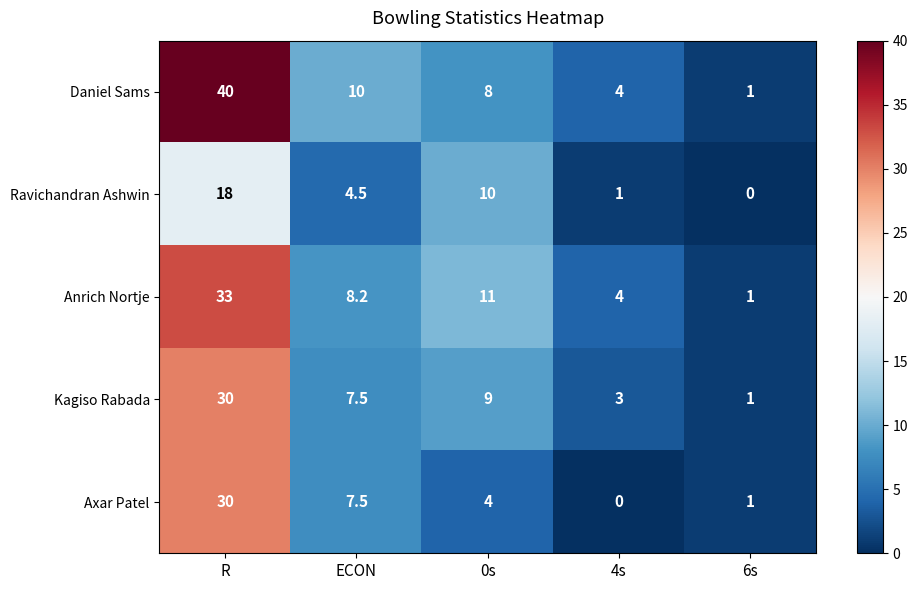

Which label corresponds to the largest value in the chart?

R